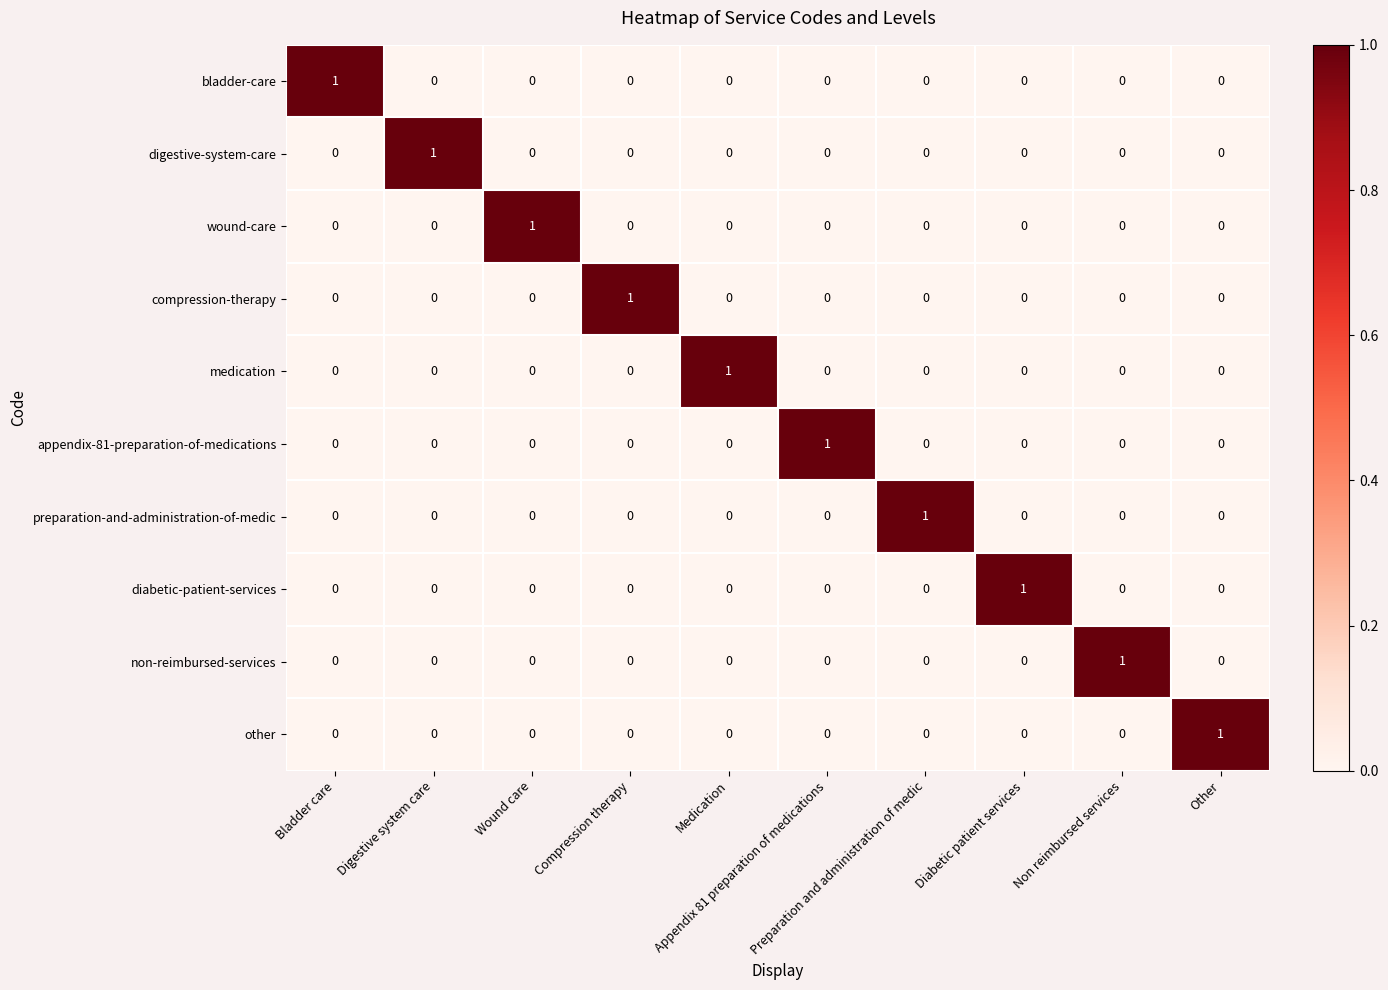

Count the non-reimbursed-services values in the range 0 to 1.

10